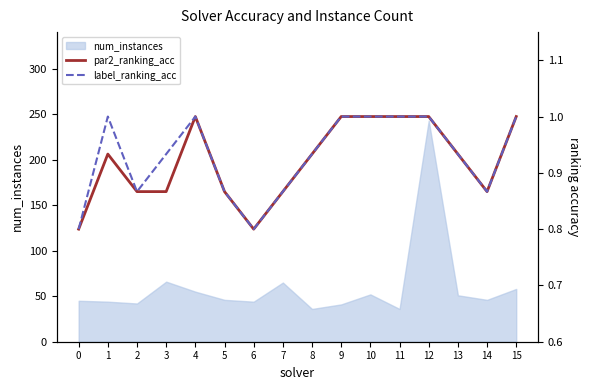

Which category has the highest value in the num_instances series?

12